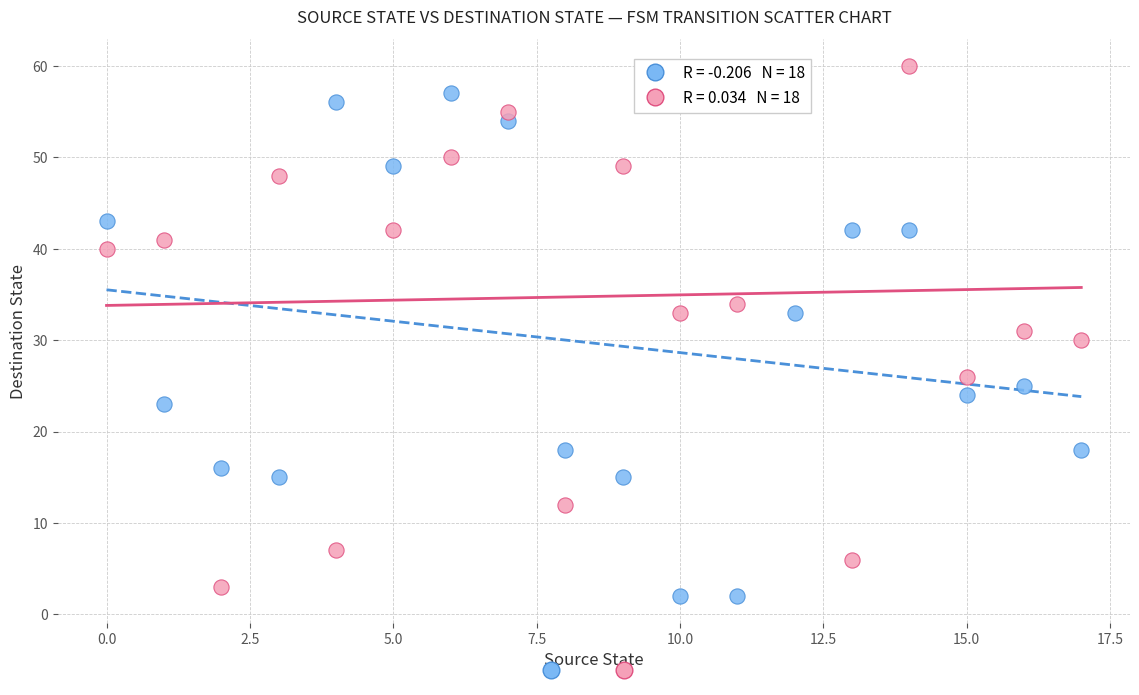

Across all data points, what is the range of Y values (max minus min)?

58